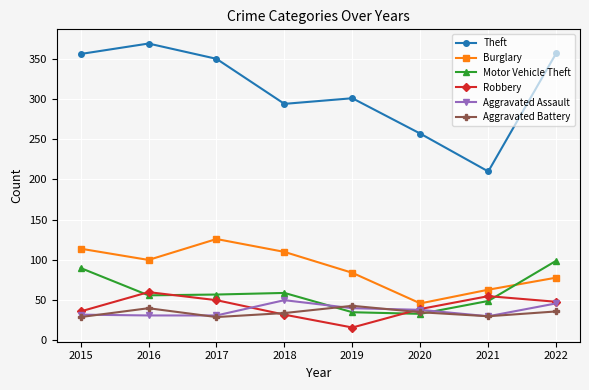

The Burglary series shows 100 at 2016. True or false?

True